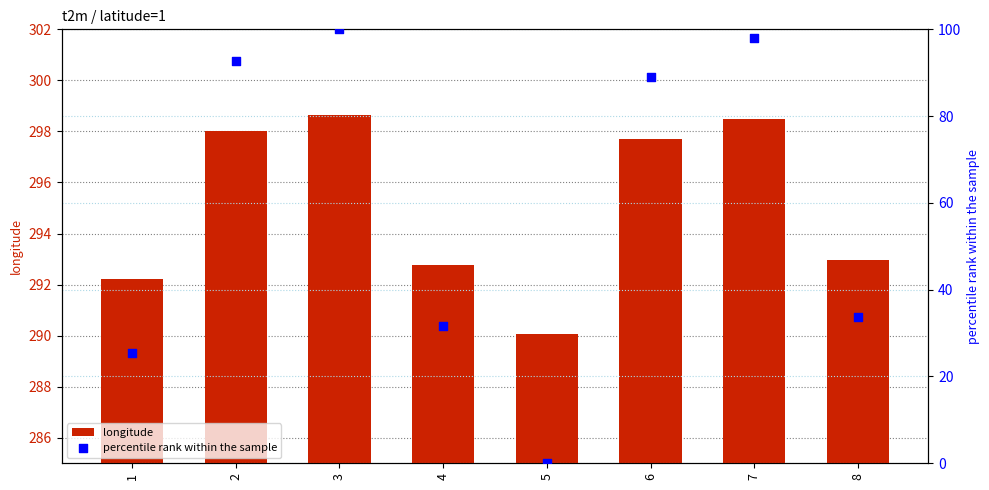

What are all the series names shown in the legend?

longitude, percentile rank within the sample